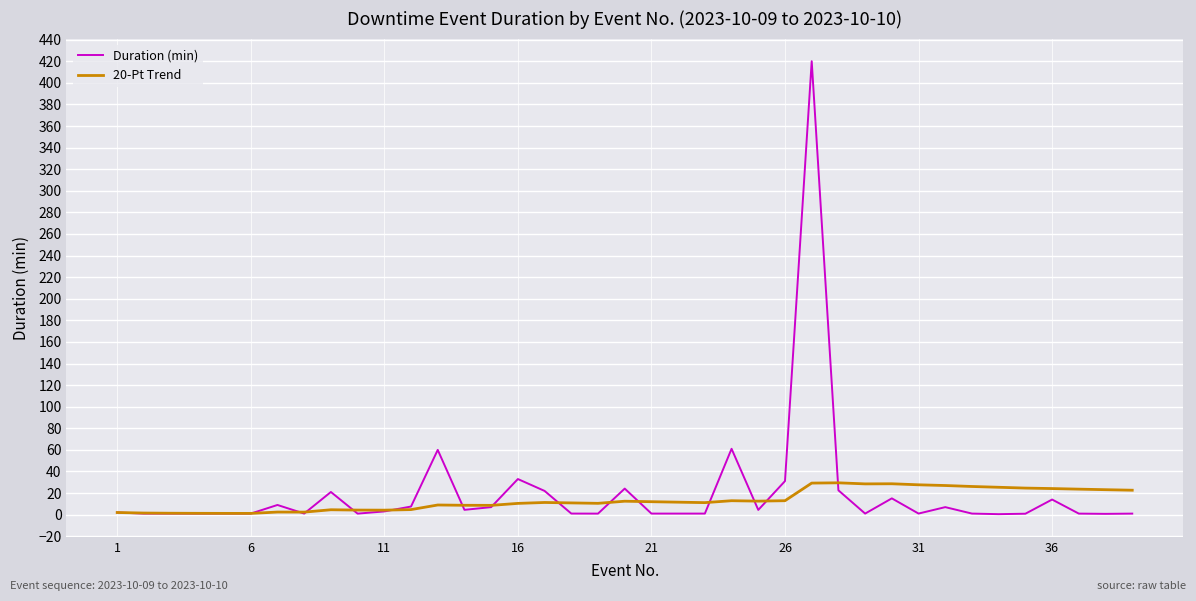

What is the smallest value displayed?

0.5